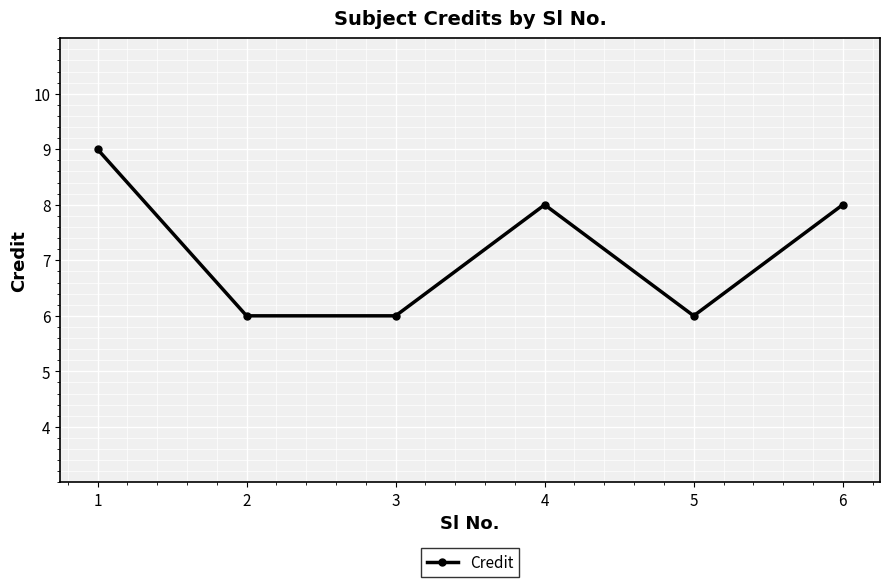

What is the value of the 5th point from the left?

6